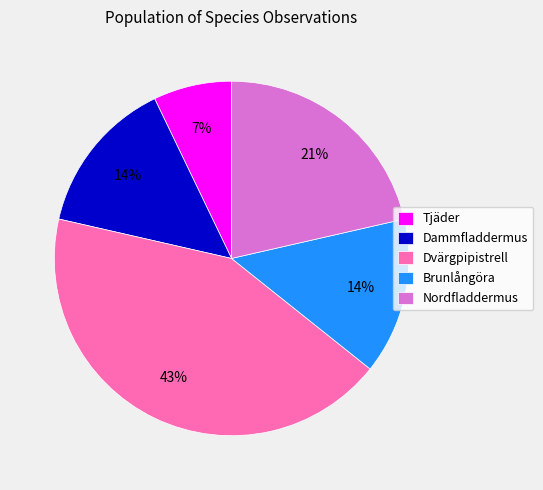

What is the ratio of the value at Brunlångöra to the value at Tjäder?

2.0